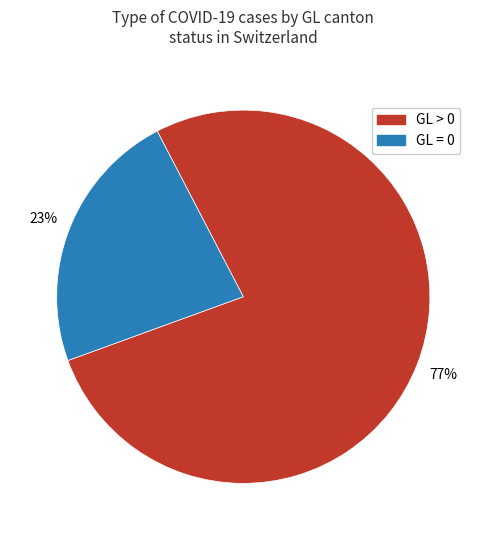

How many slices are in this pie chart?

2